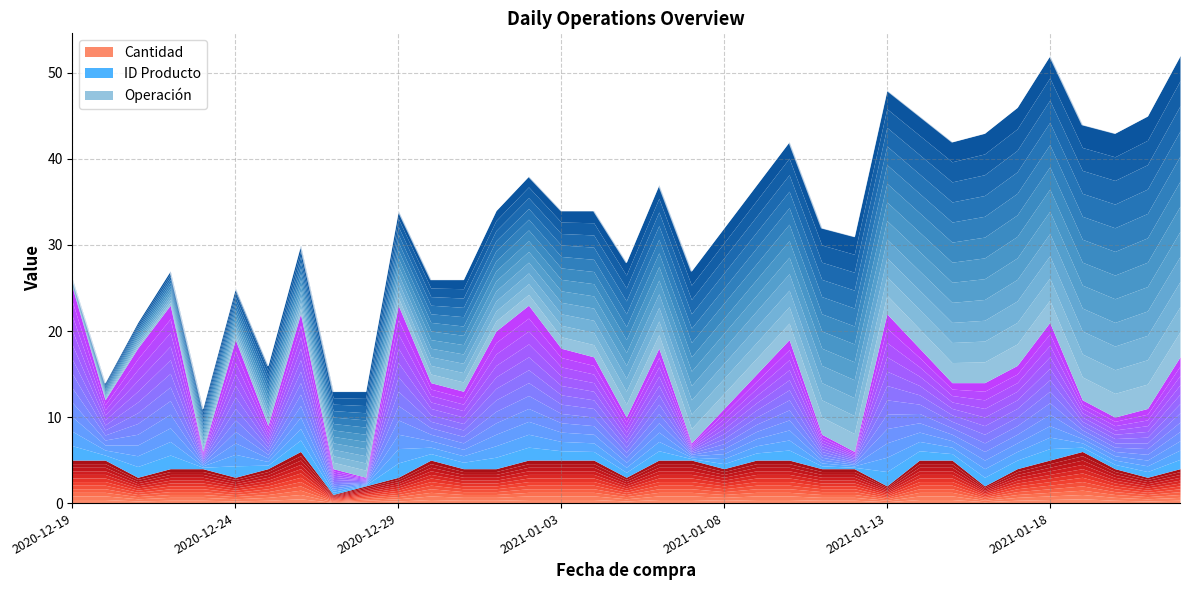

What position from the left is 2020-12-25?

7